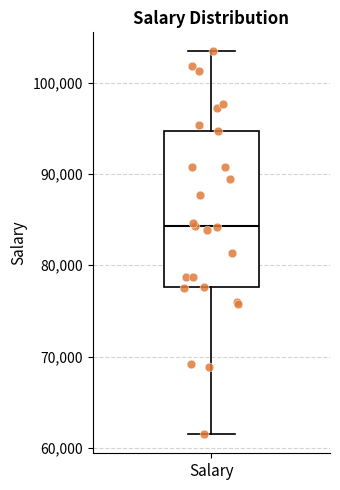

Read this box plot against the y-axis: the position of the median line, the range covered by the box, and the ends of both whiskers. The values are not printed on the chart, so give them approximately, as read against the axis.

median 84000, box 78000 to 95000, whiskers 62000 to 103000